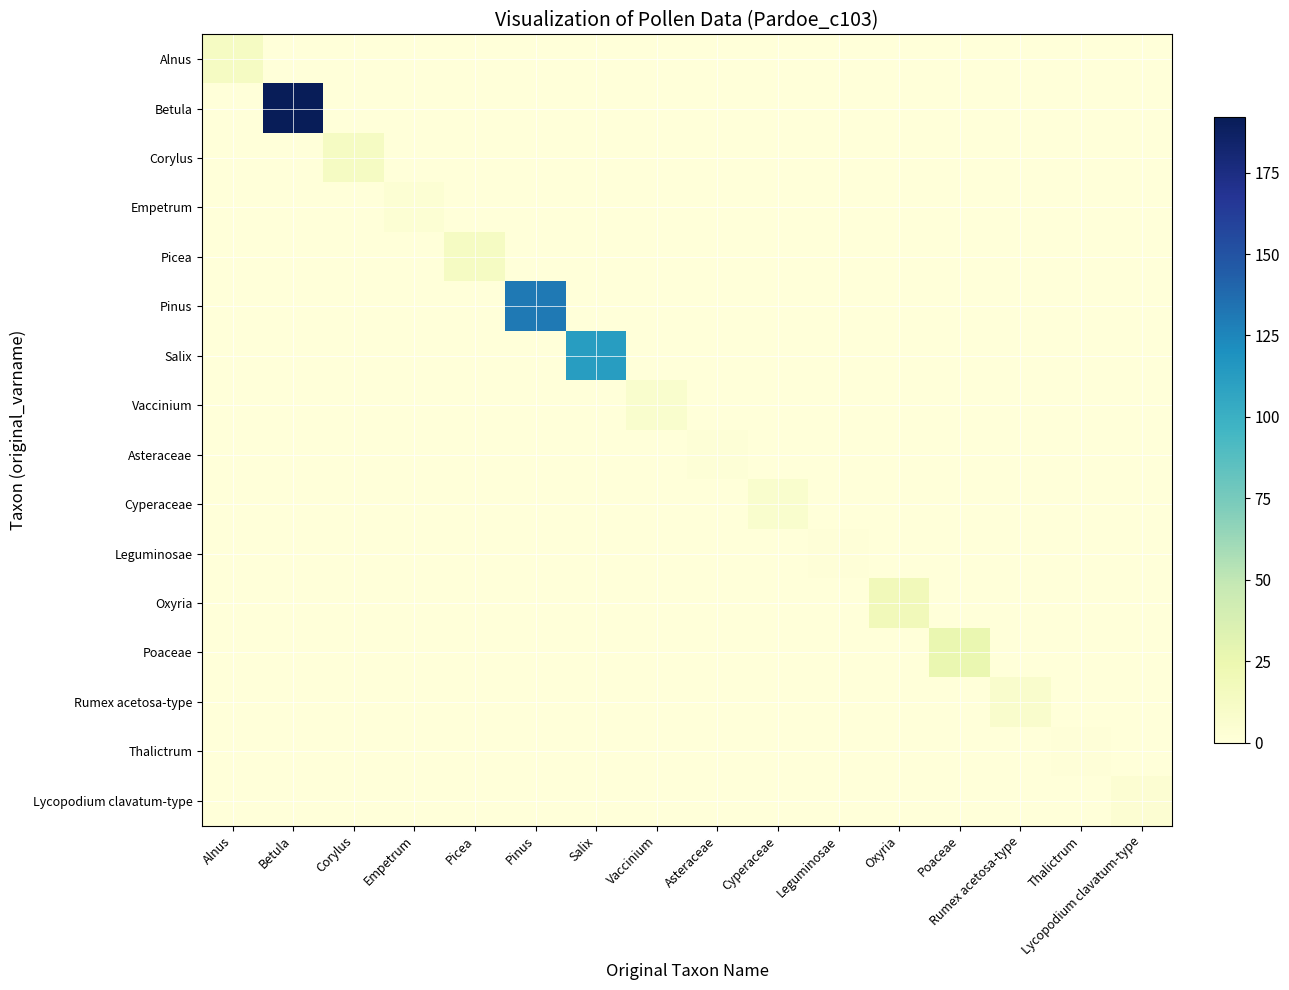

What is the spread (max minus min) of values at Vaccinium?

7